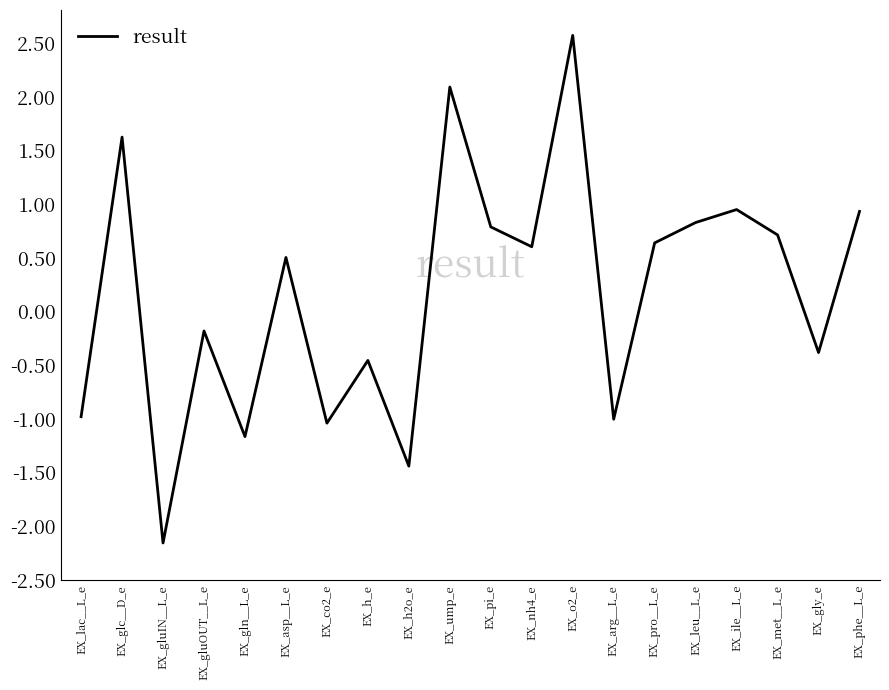

Which category has the lowest value across all series?

EX_gluIN__L_e